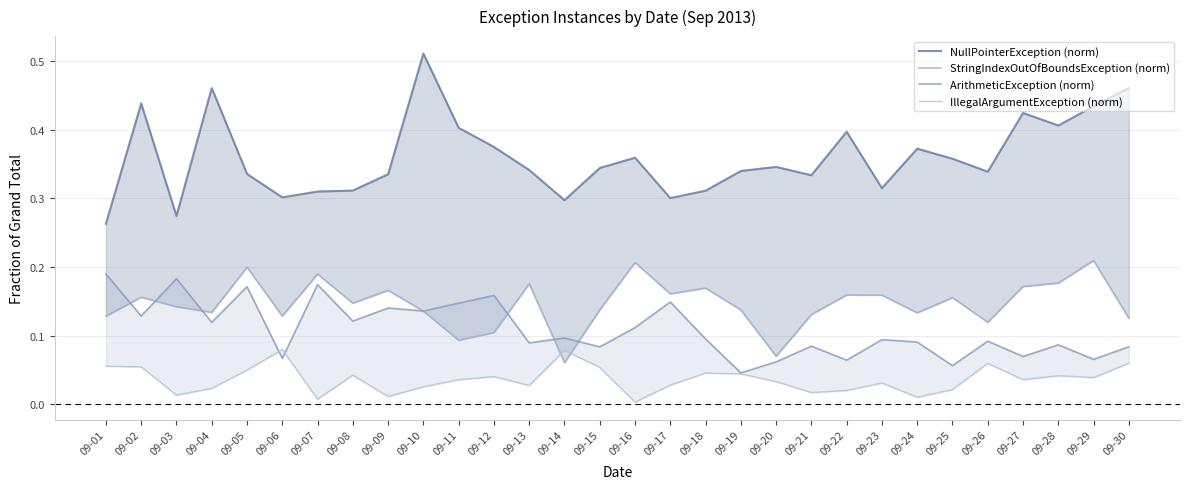

Where do StringIndexOutOfBoundsException (norm) and IllegalArgumentException (norm) first cross each other?

09-13 and 09-14